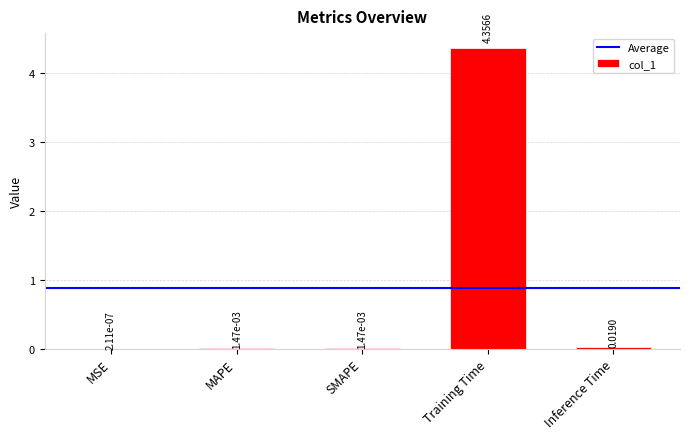

Between SMAPE and MSE, which is larger?

SMAPE